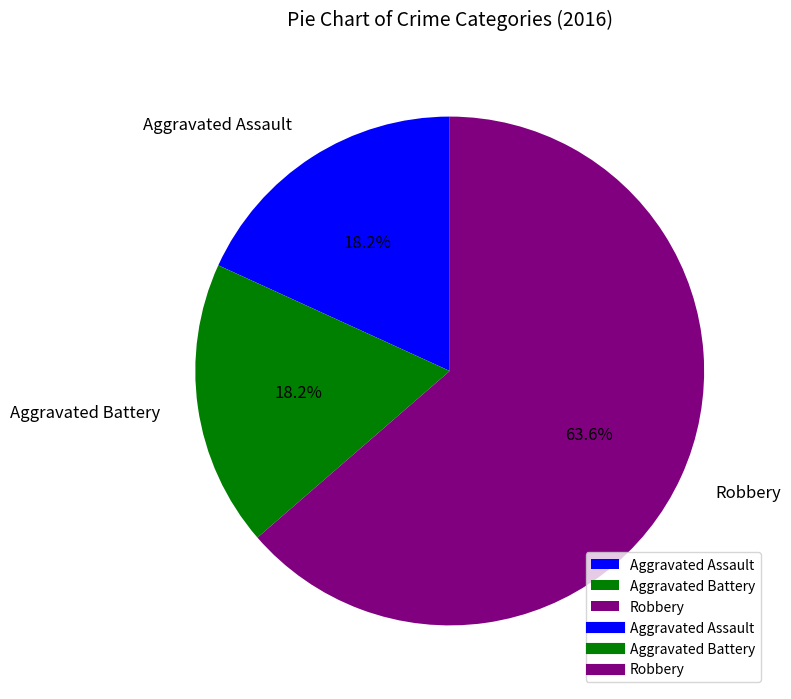

How much of the chart is everything except Robbery?

36.4%